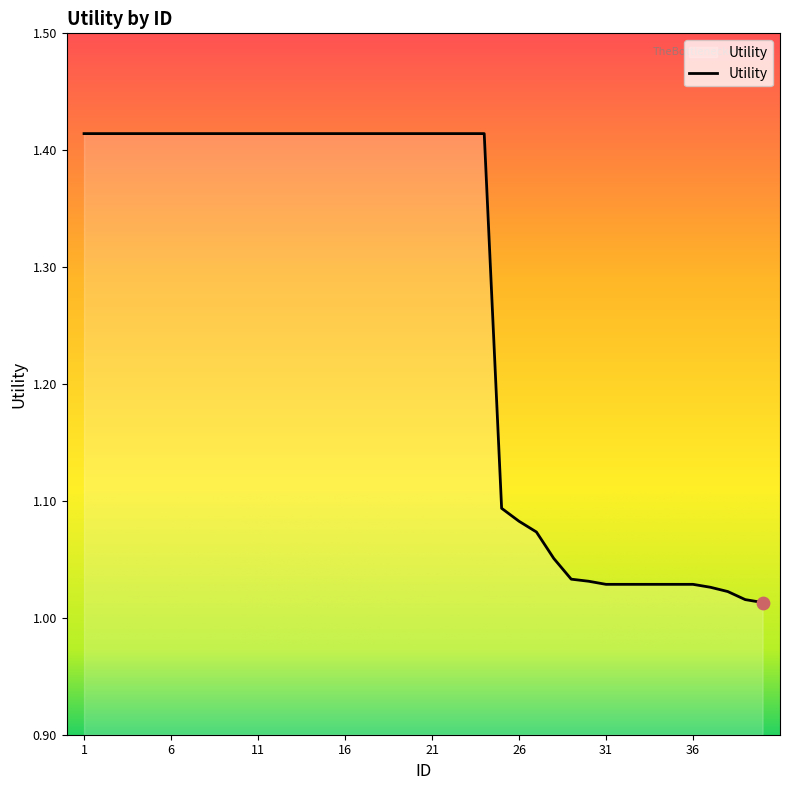

What is the difference between the maximum and minimum values?

0.4